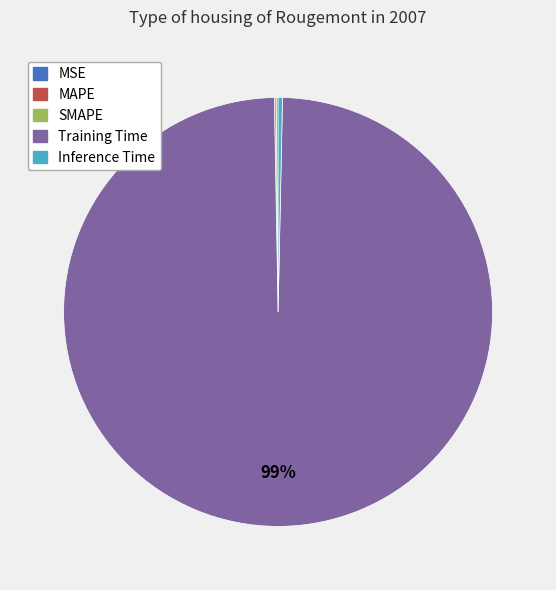

Is the sum of Training Time and Inference Time greater than half?

Yes